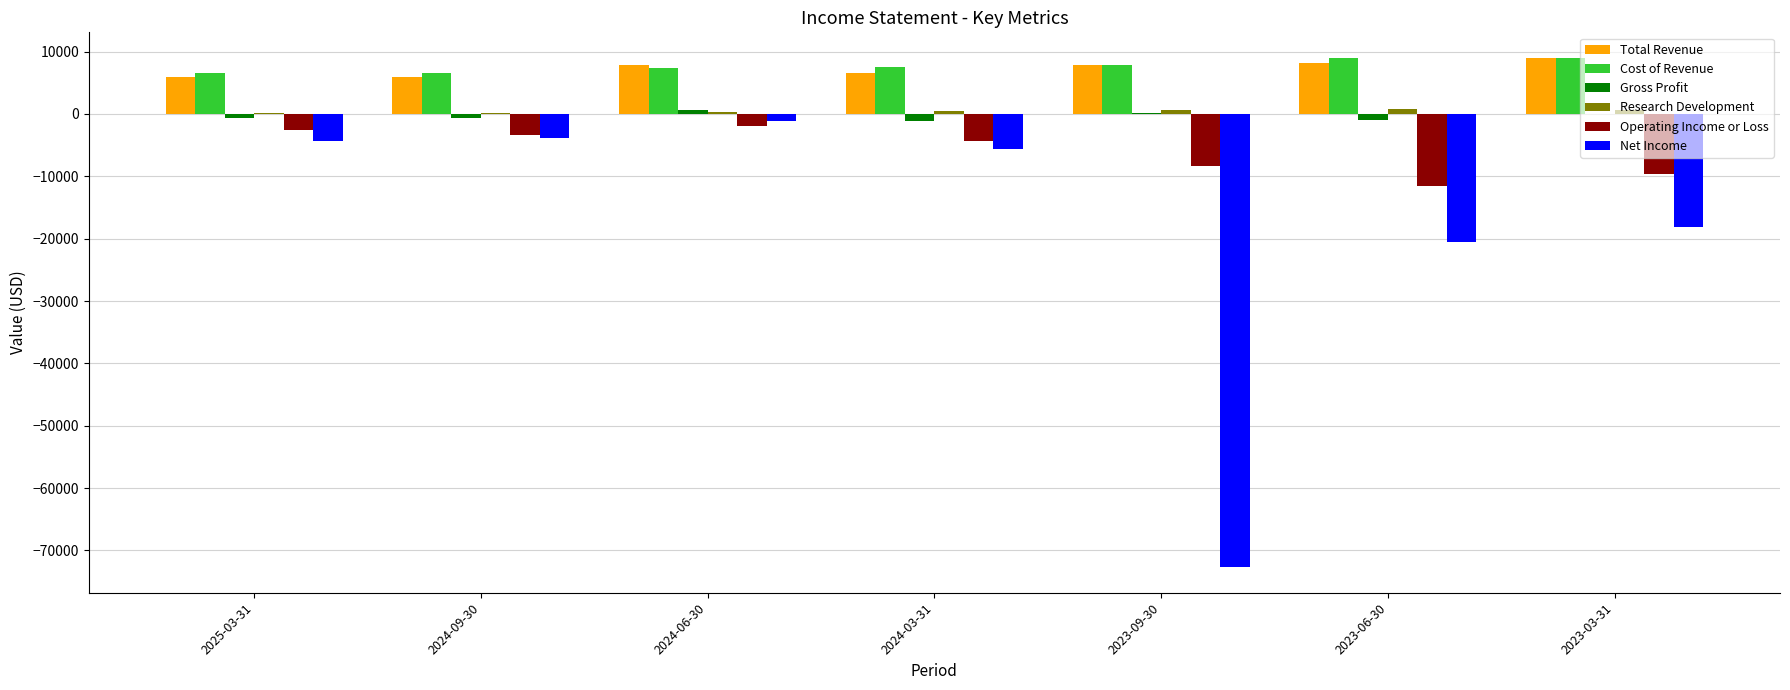

Is the value of Total Revenue at 2024-03-31 greater than the value of Net Income at 2023-09-30?

Yes